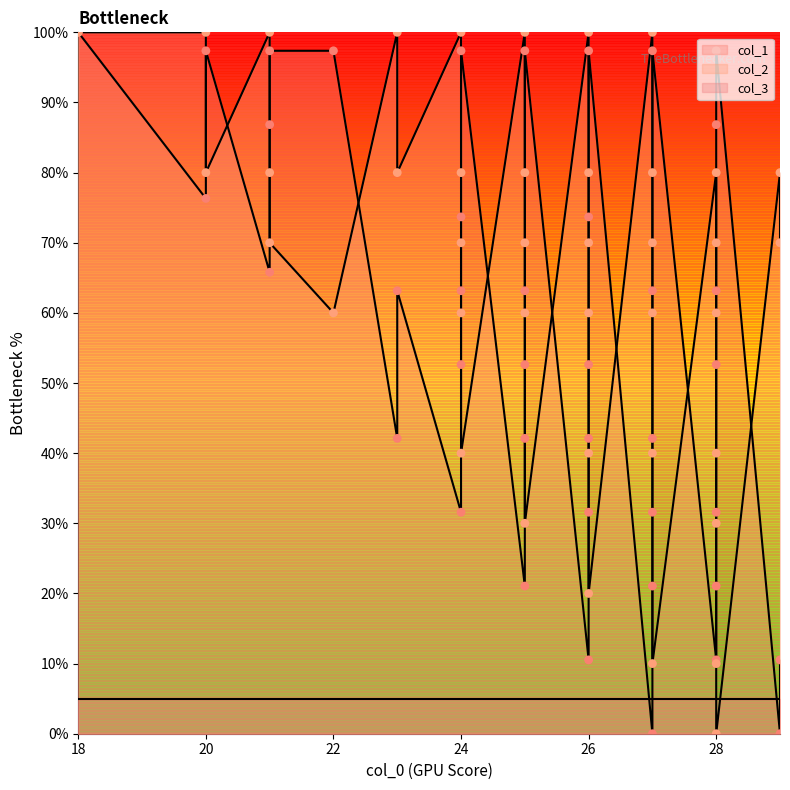

Which series has the largest total across all categories?

col_2